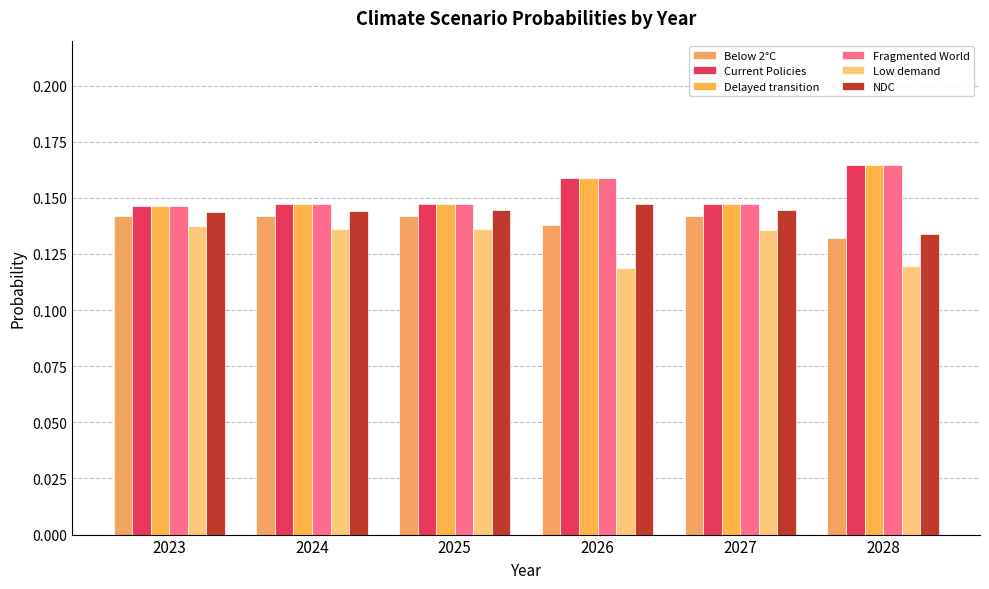

Count the number of data series in this chart.

6